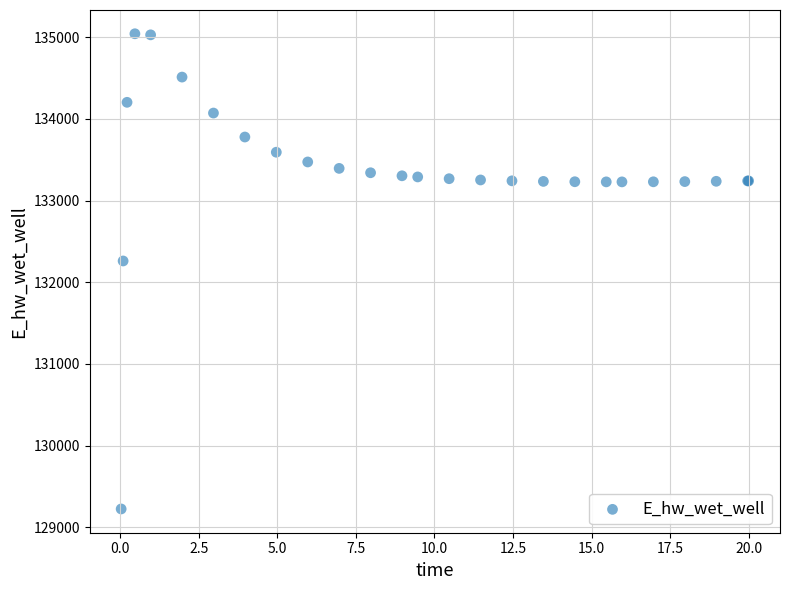

What Y value in the scatter plot is closest to 132132?

132259.9